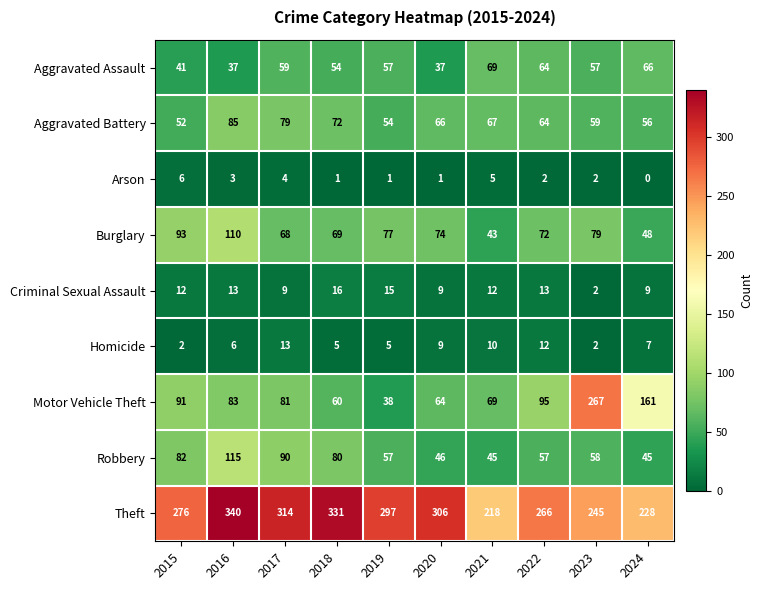

What is the maximum value shown in the chart?

340